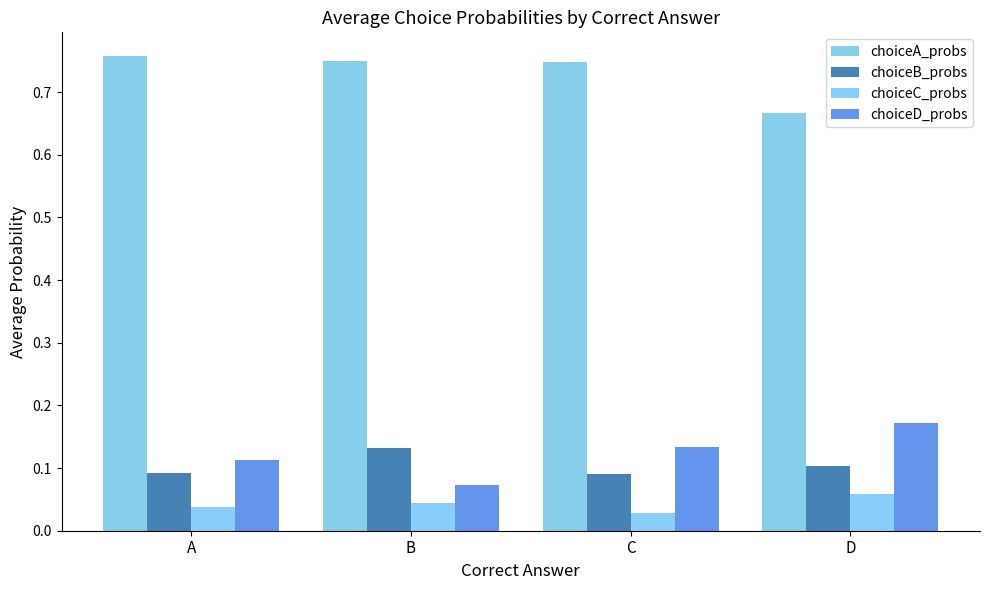

Reading left to right, extract all data points from this chart.

choiceA_probs: 0.8	0.7	0.7	0.7
choiceB_probs: 0.1	0.1	0.1	0.1
choiceC_probs: 0.0	0.0	0.0	0.1
choiceD_probs: 0.1	0.1	0.1	0.2